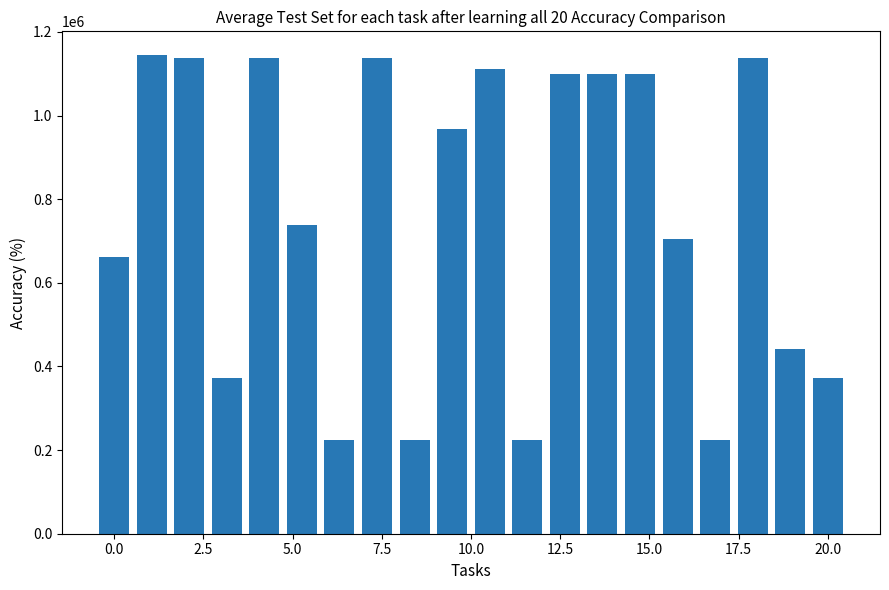

What is the greatest value displayed?

1144159